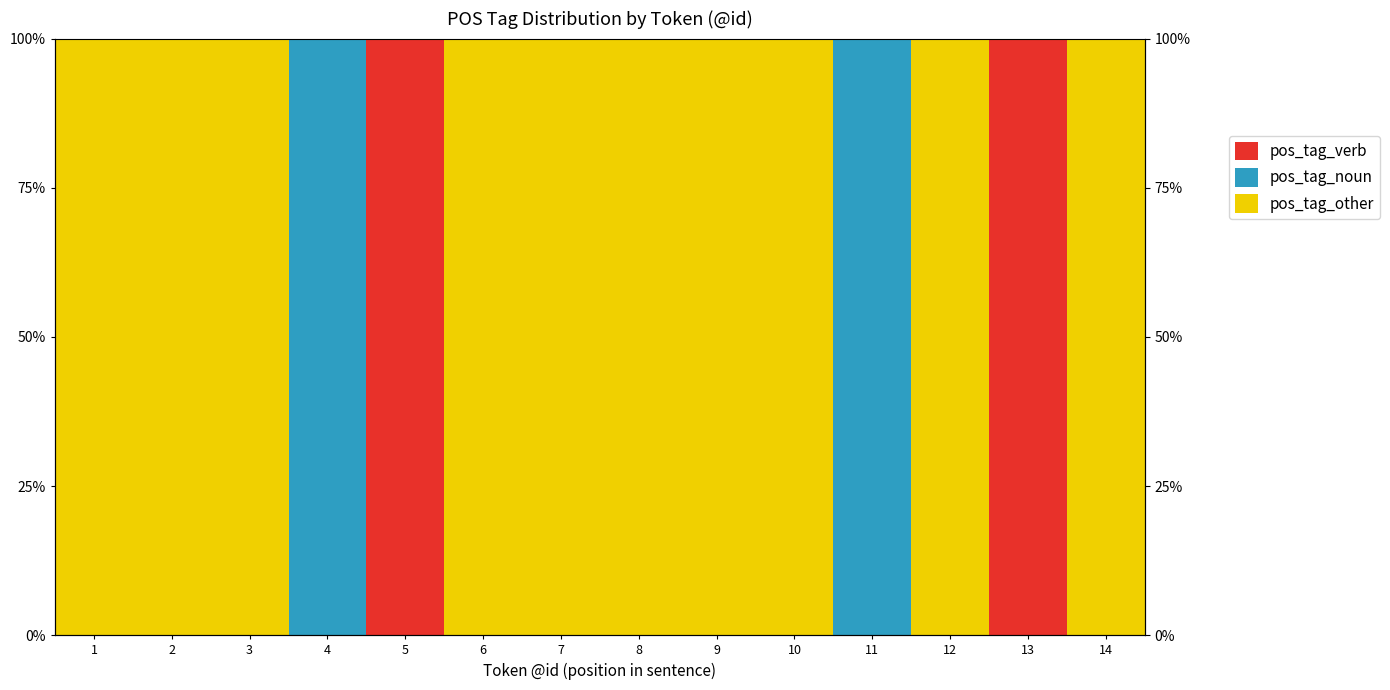

Is it true that pos_tag_verb equals -62 at 9?

False